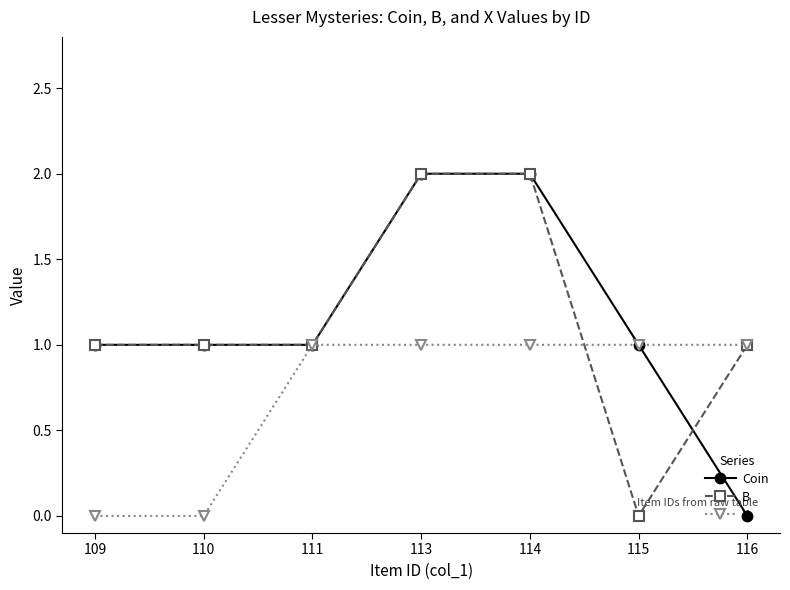

The value of Coin at 109 is 1. True or false?

True